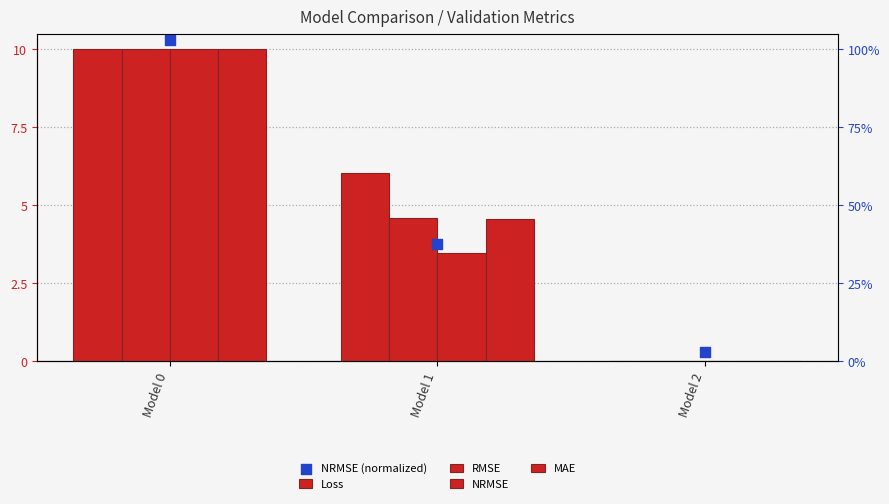

At which category is the sum across all series the highest?

Model 0